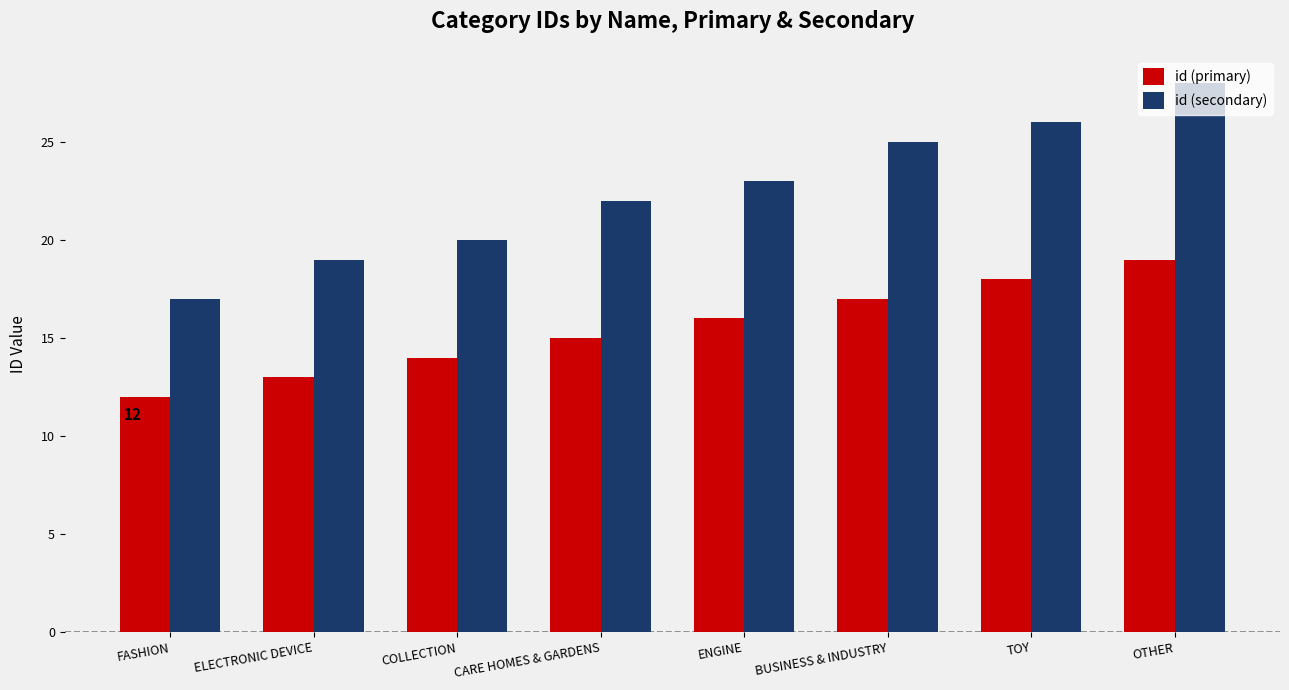

Does the chart contain stacked bars?

No